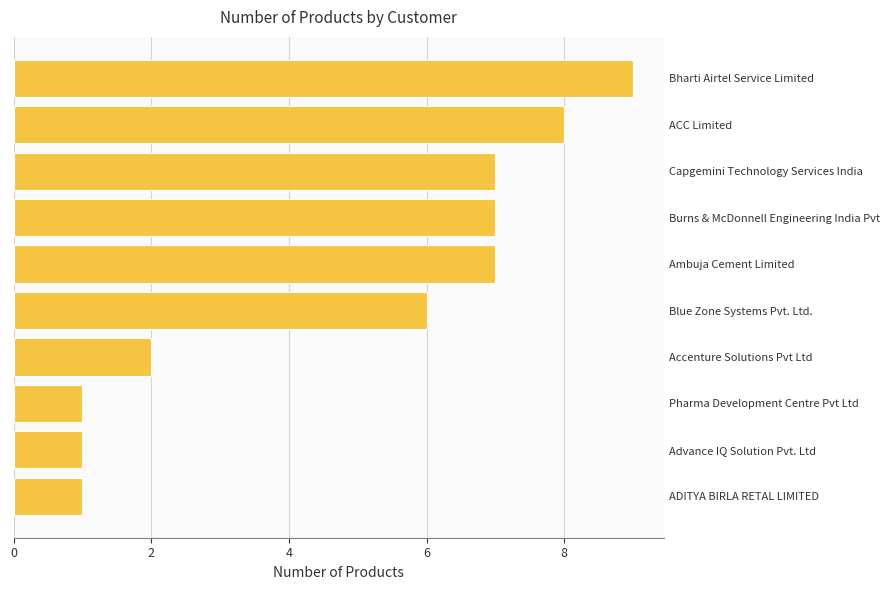

Count the number of data series in this chart.

1